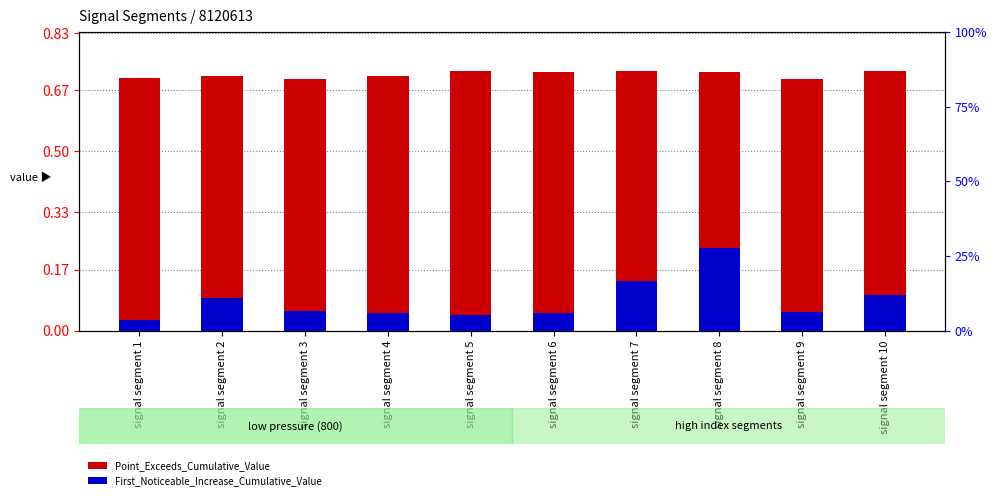

Rank the series at signal segment 3 from highest to lowest value.

Point_Exceeds_Cumulative_Value, First_Noticeable_Increase_Cumulative_Value